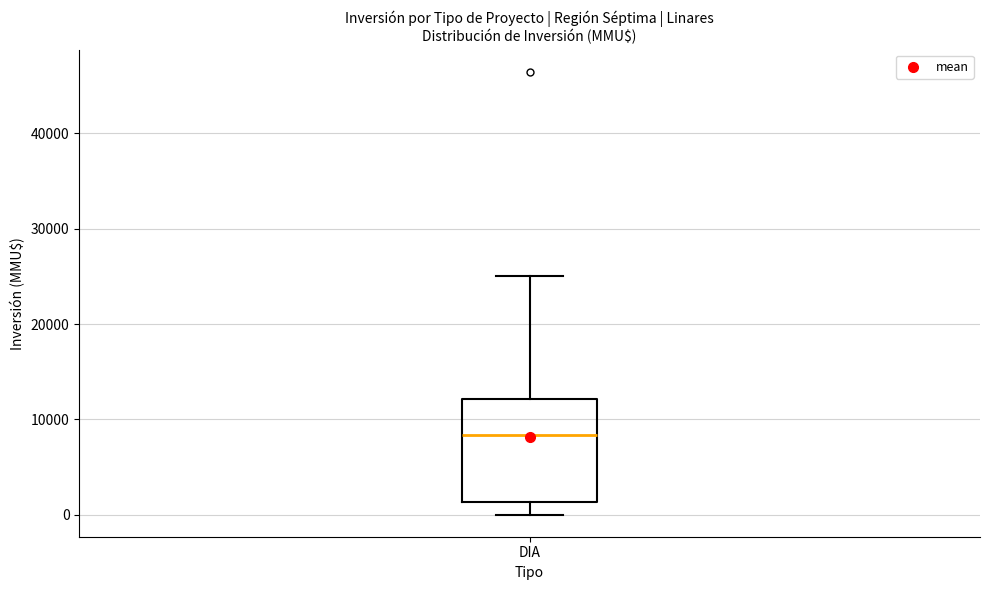

Where does the upper whisker of the box for DIA end on the y-axis? The values are not printed on the chart, so give them approximately, as read against the axis.

25000